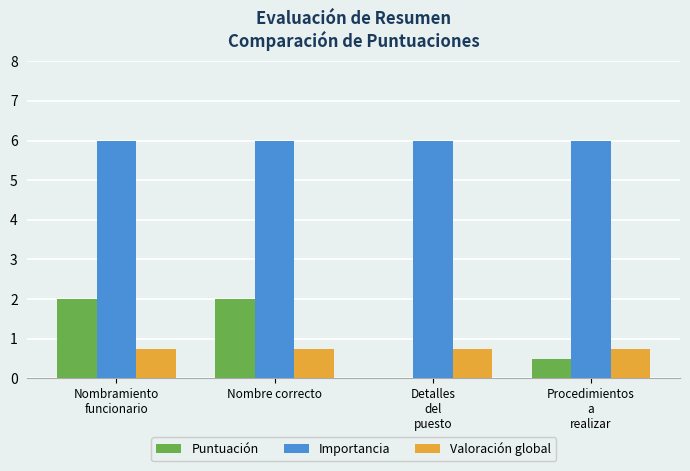

Is it true that Puntuación equals 3.4 at Nombre correcto?

False